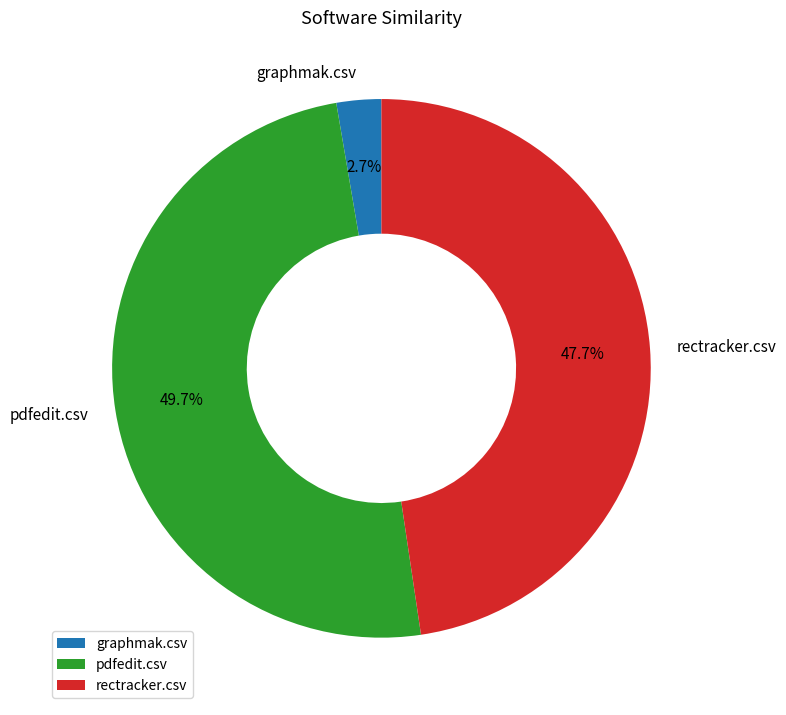

Which category has the biggest portion of the pie?

pdfedit.csv